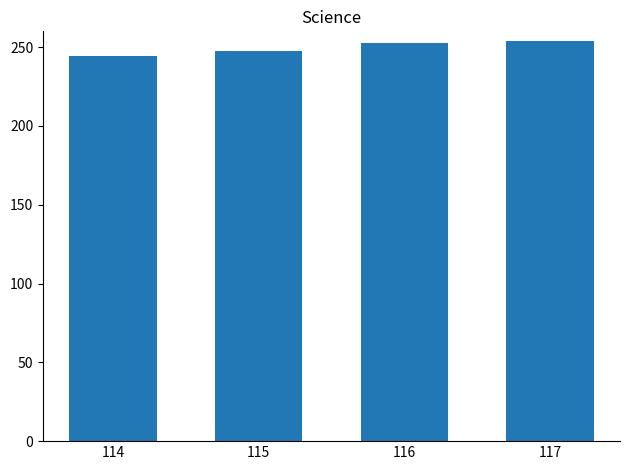

How many bars are there in total?

4